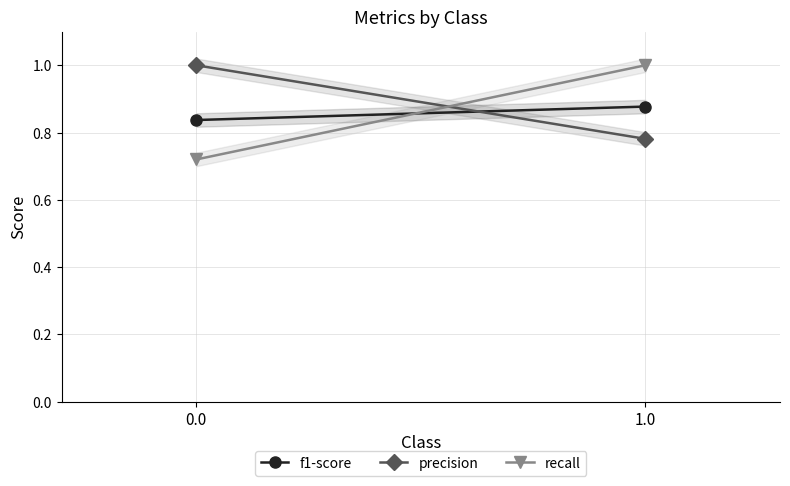

Where is precision nearest to the value 0?

1.0